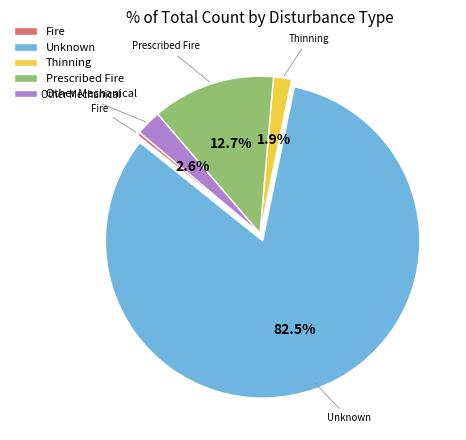

Does Thinning represent more than half of the total?

No